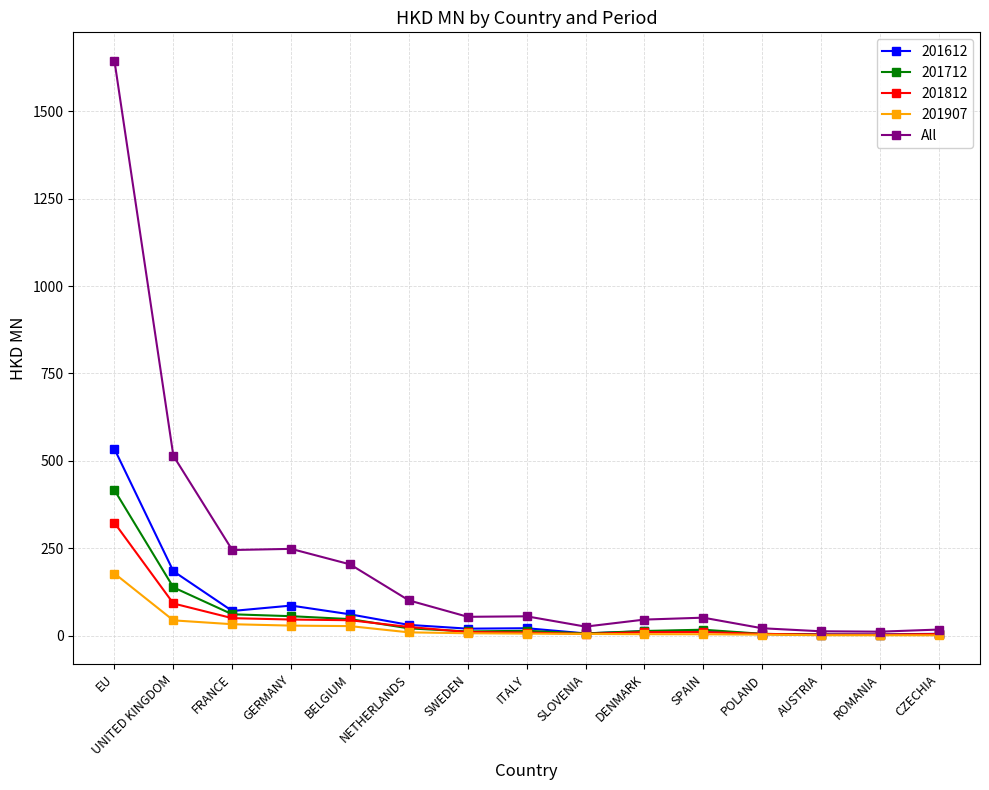

Is it true that All equals 45.2 at BELGIUM?

False